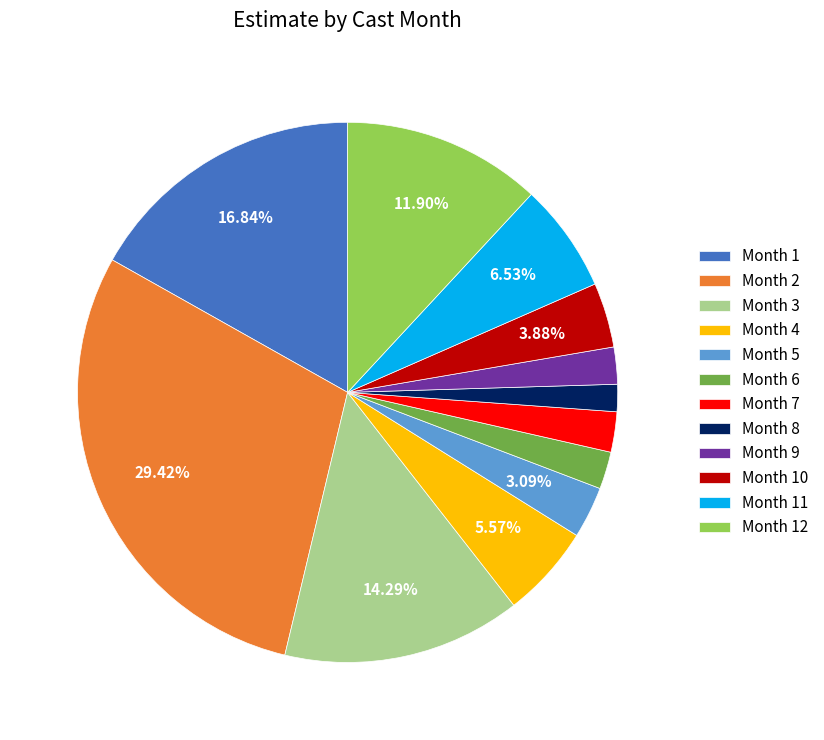

Does Month 6 account for over 50% of the chart?

No